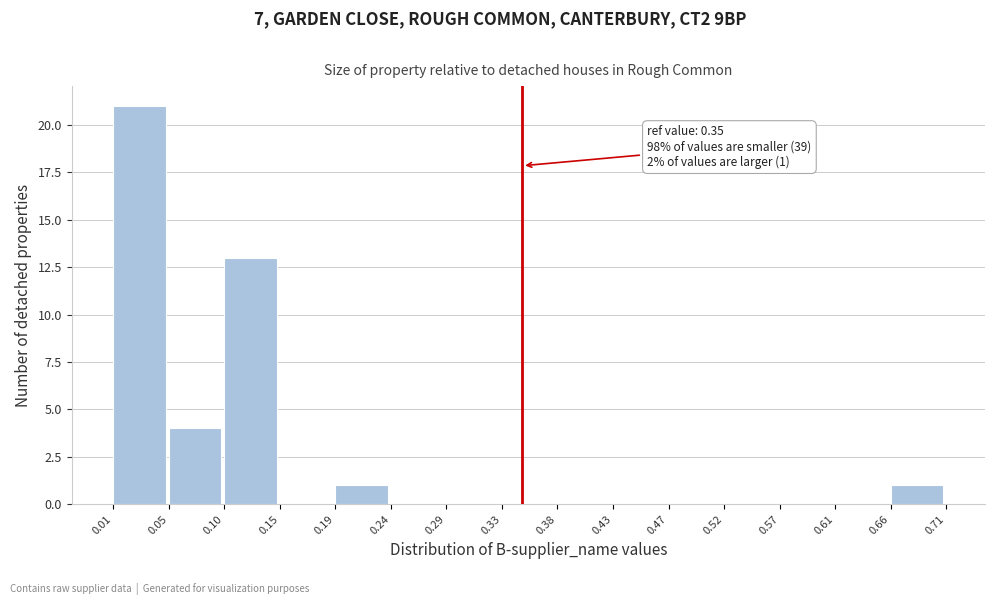

Over which range of the x-axis is the bar tallest?

0.01 to 0.05